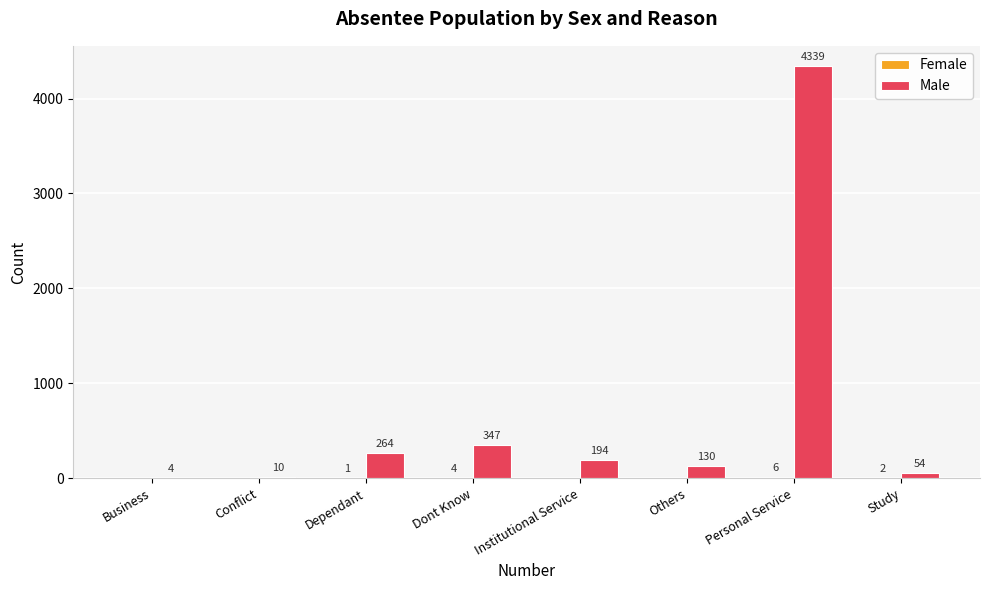

What is the average value of the Male series?

668